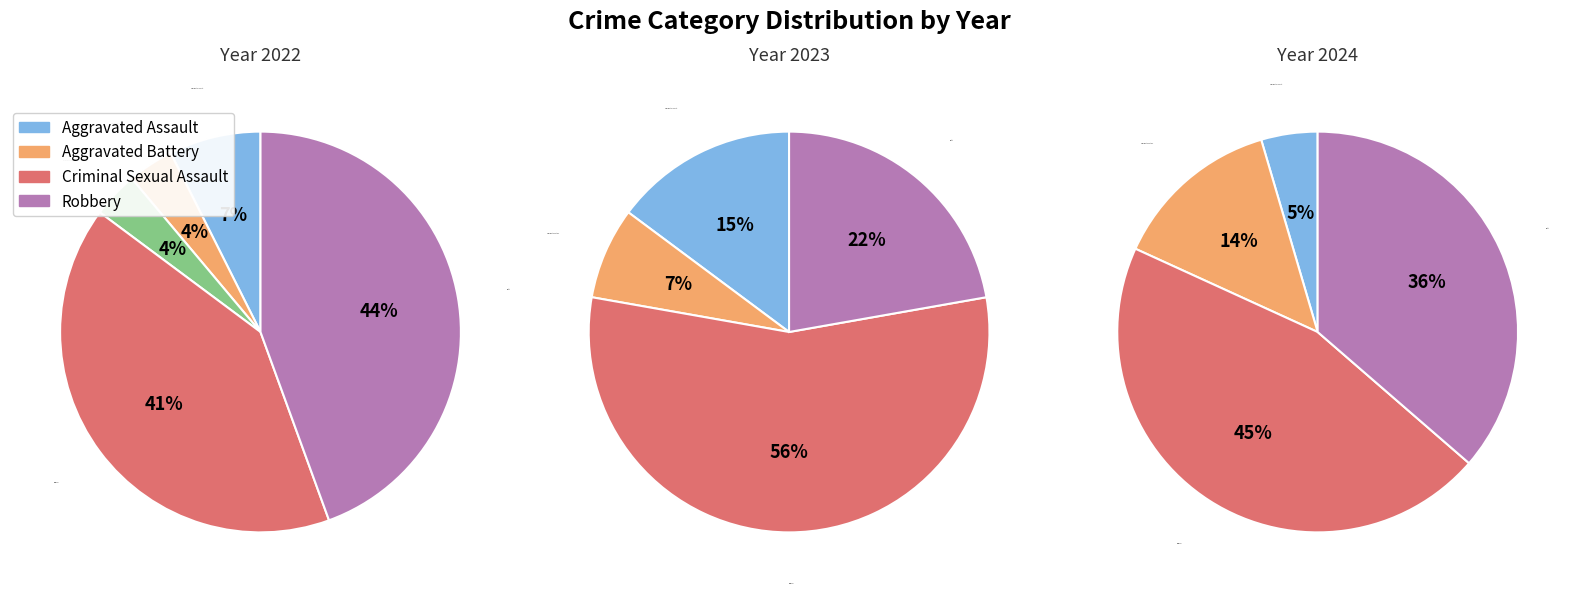

Count the number of slices in the pie.

5